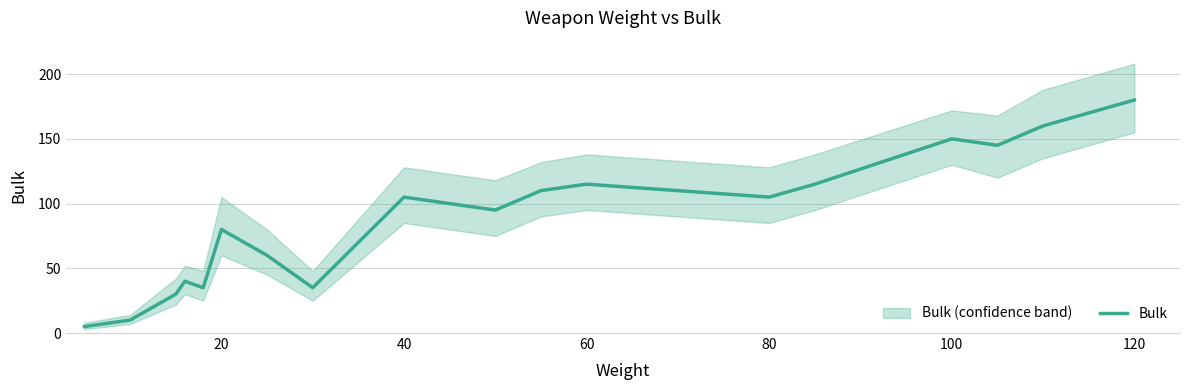

Count the number of categories in the chart.

18